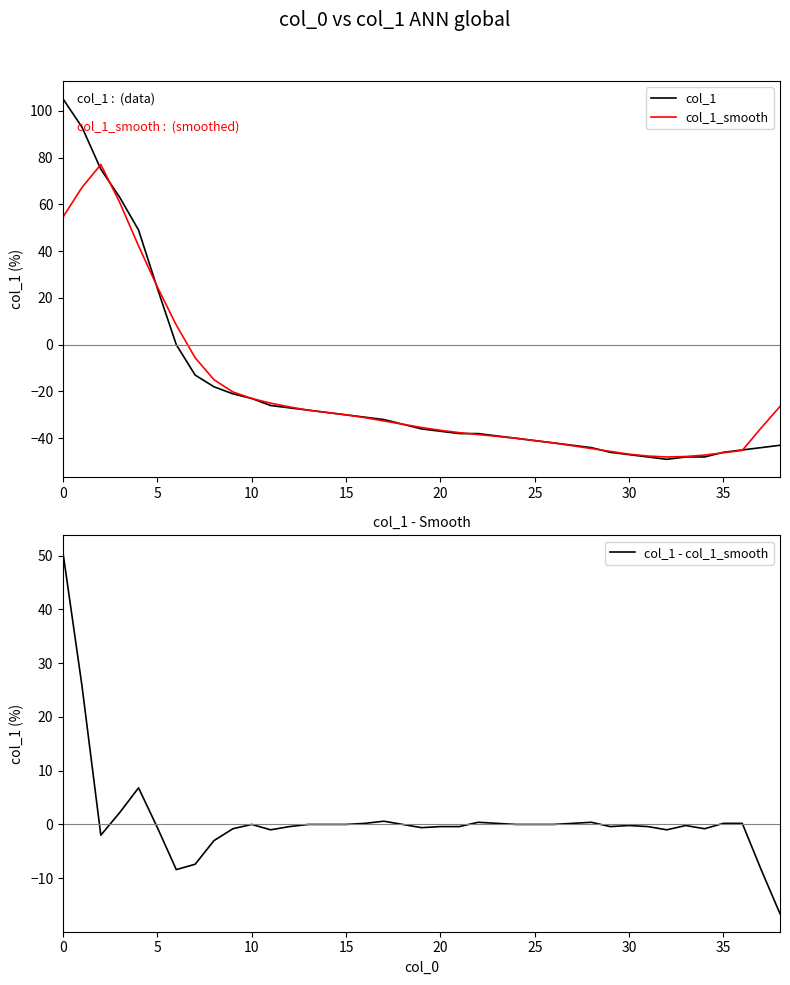

What is the average value of the col_1 - col_1_smooth series?

0.9